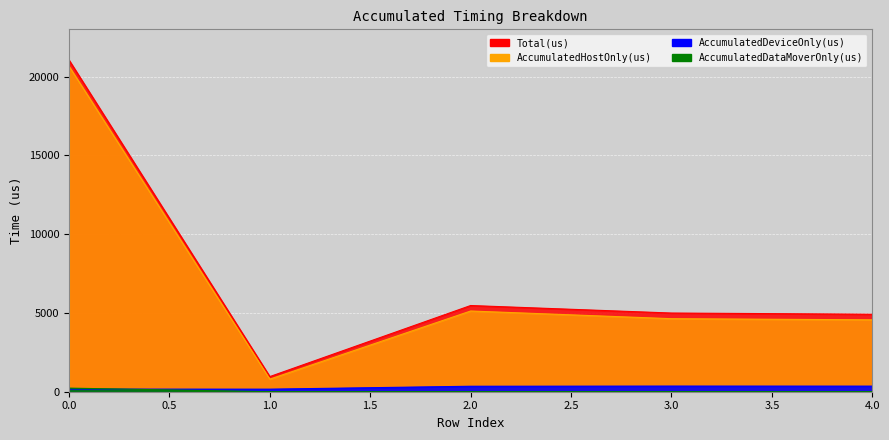

Rank the series by their maximum value, from lowest to highest.

AccumulatedDataMoverOnly(us), AccumulatedDeviceOnly(us), AccumulatedHostOnly(us), Total(us)